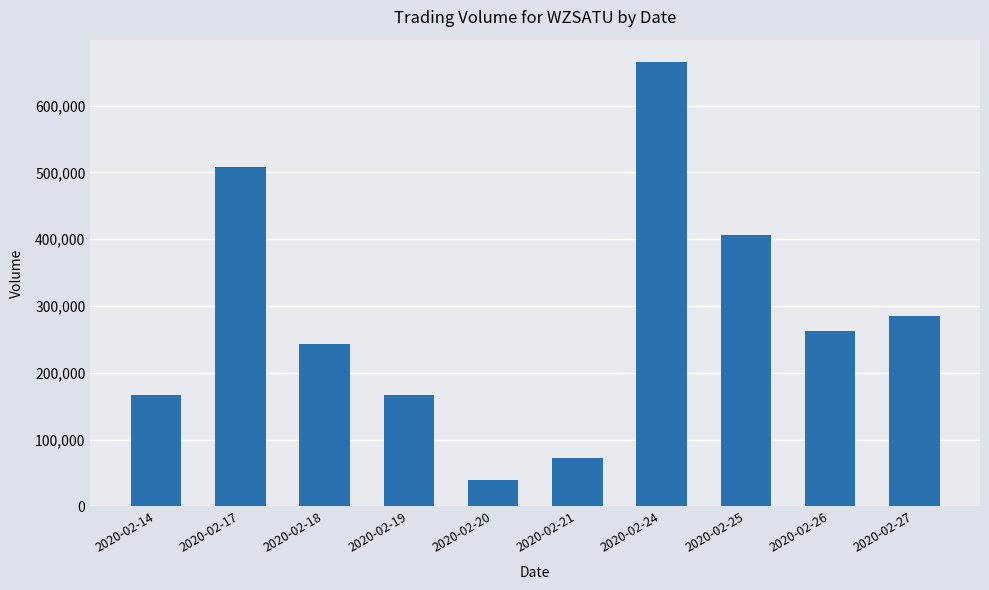

Which has a higher value, 2020-02-27 or 2020-02-18?

2020-02-27